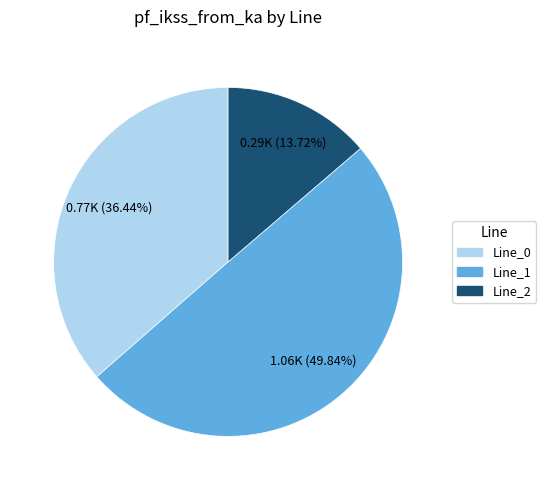

What percentage is the Line_1 slice, to the nearest percent?

50%